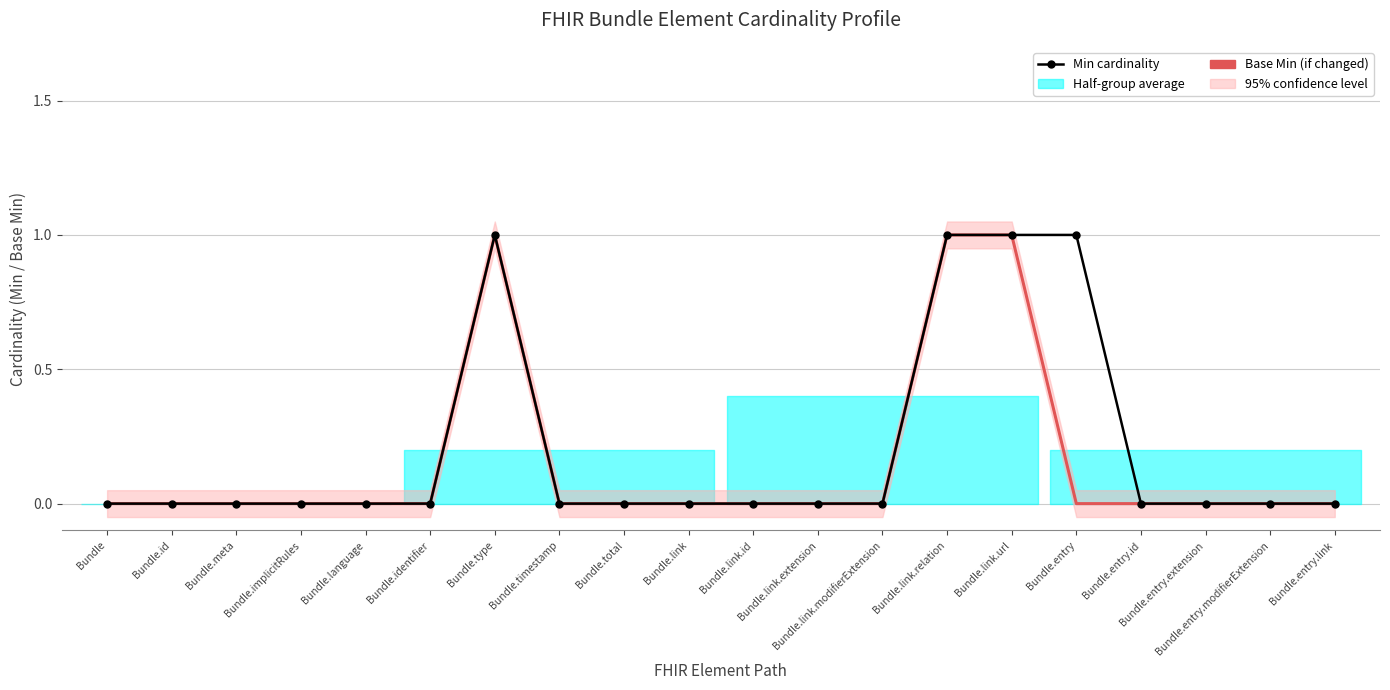

True or false: Min cardinality has a value of 0 at Bundle.total.

True